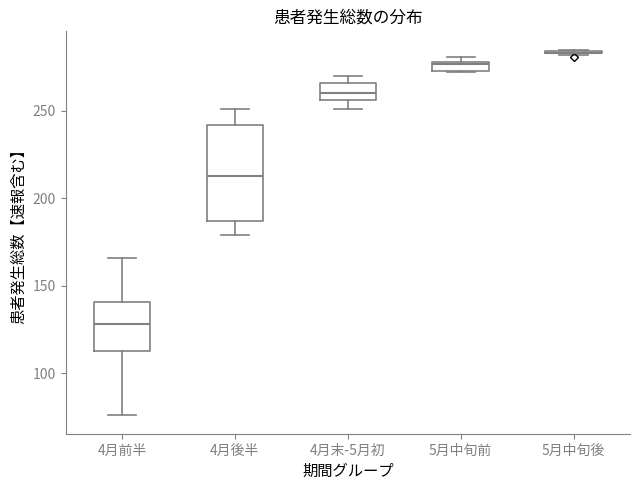

Which box is the tallest, from its lower edge to its upper edge?

4月後半